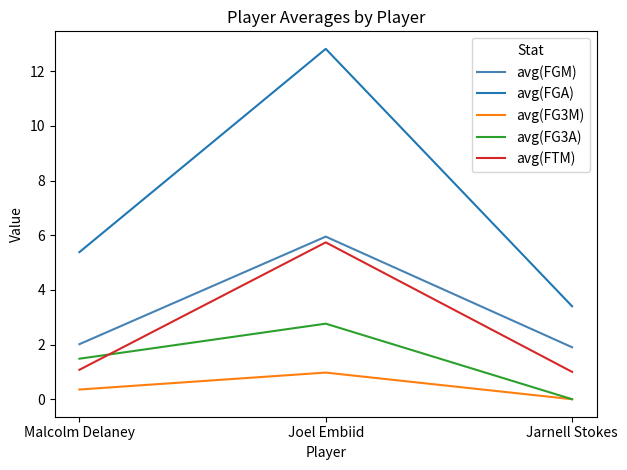

Reading left to right, transcribe all the data shown in this chart.

avg(FGM): Malcolm Delaney=2.0	Joel Embiid=5.9	Jarnell Stokes=1.9
avg(FGA): Malcolm Delaney=5.4	Joel Embiid=12.8	Jarnell Stokes=3.4
avg(FG3M): Malcolm Delaney=0.4	Joel Embiid=1.0	Jarnell Stokes=0.0
avg(FG3A): Malcolm Delaney=1.5	Joel Embiid=2.8	Jarnell Stokes=0.0
avg(FTM): Malcolm Delaney=1.1	Joel Embiid=5.7	Jarnell Stokes=1.0